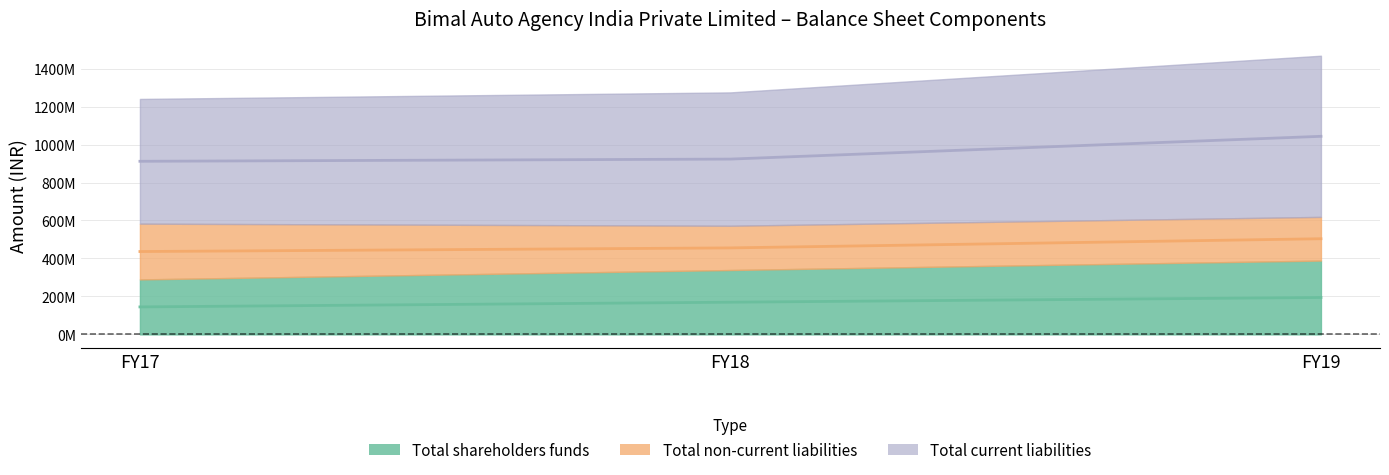

What is the value of the Total shareholders funds point at the 3rd from the left?

194436568.0